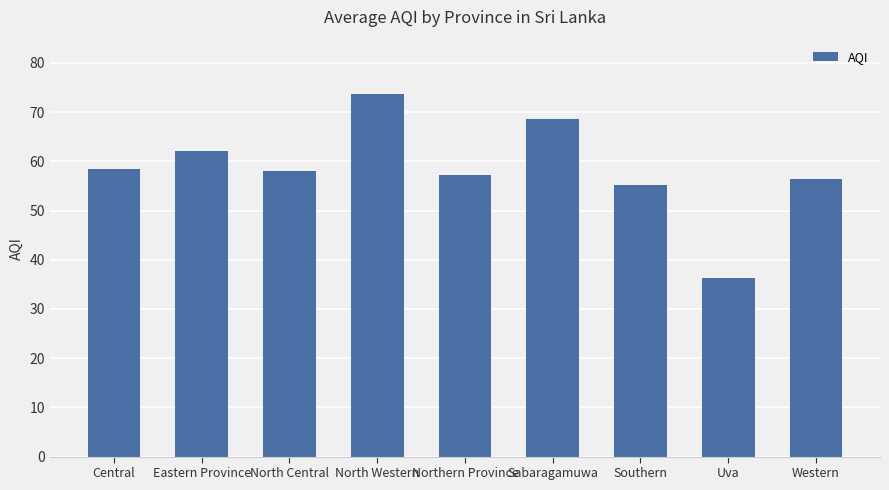

True or false: the data shows 73.7 at North Western.

True